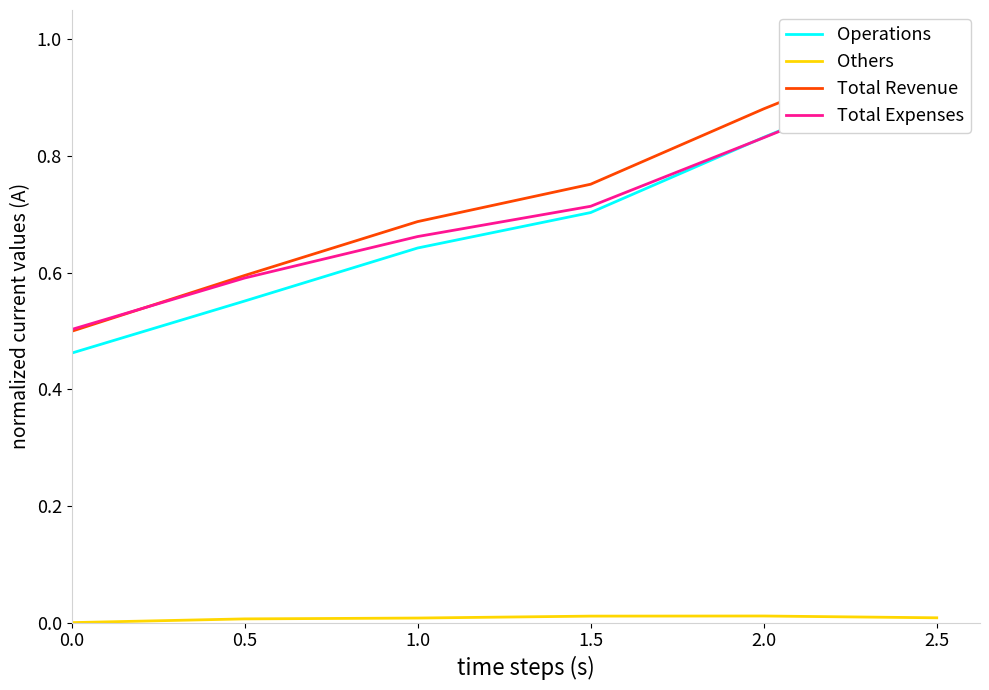

What are all the series names shown in the legend?

Operations, Others, Total Revenue, Total Expenses